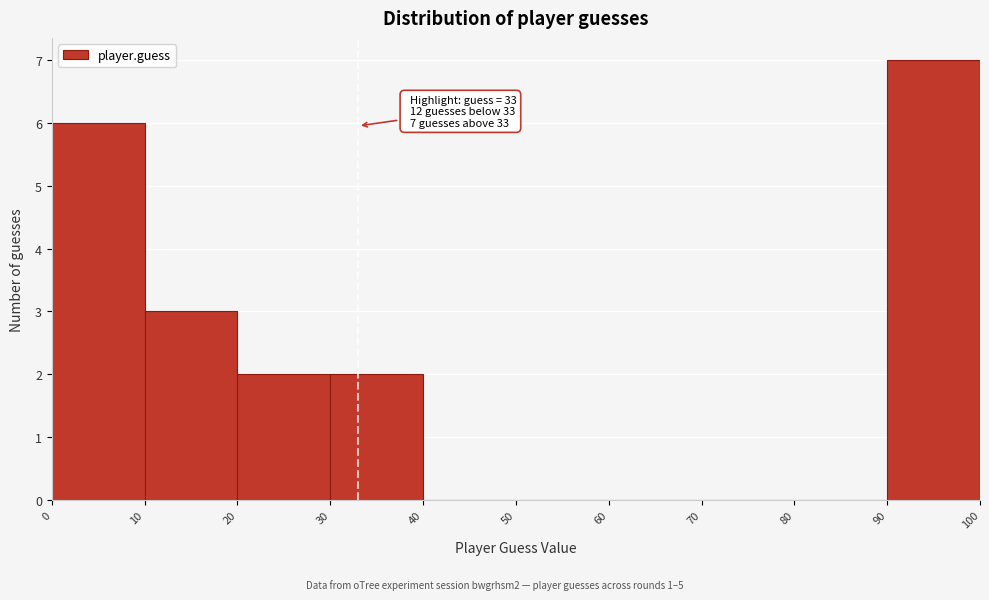

Which range on the x-axis has the tallest bar?

90 to 100